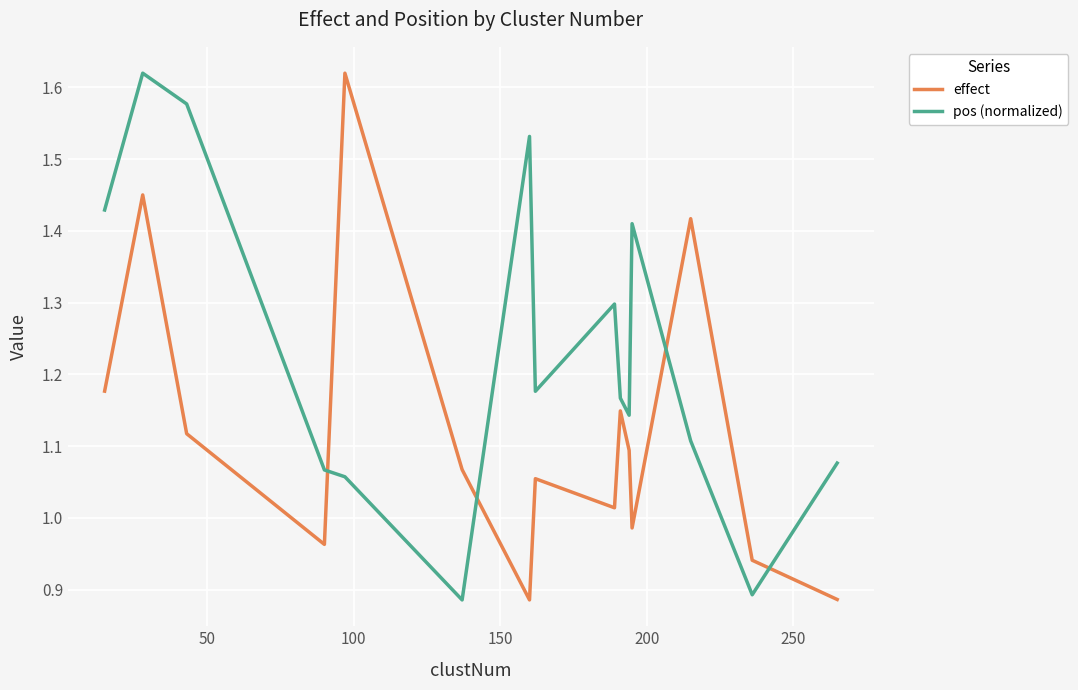

Which series has the largest total across all categories?

pos (normalized)